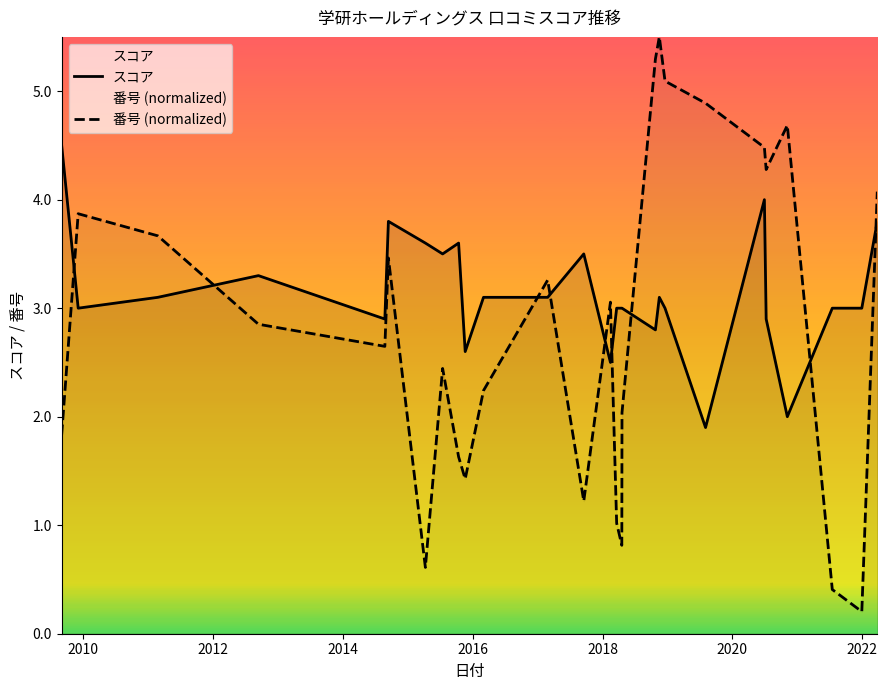

What is the highest value of the スコア series?

4.5